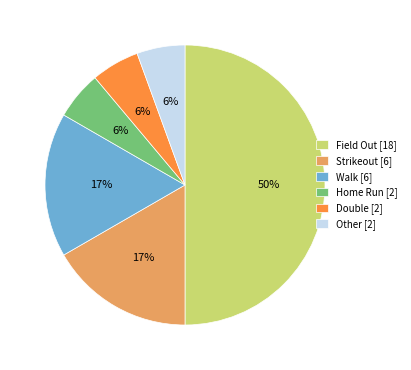

What percentage is the Strikeout [6] slice, to the nearest percent?

17%